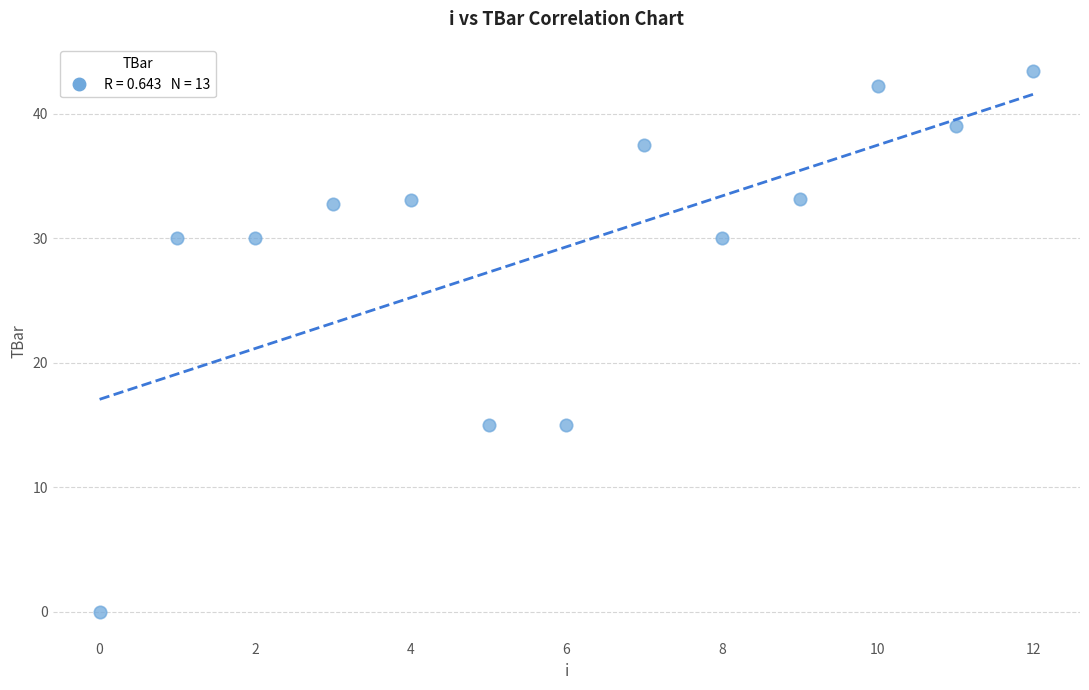

What is the range of Y values (max minus min)?

43.4